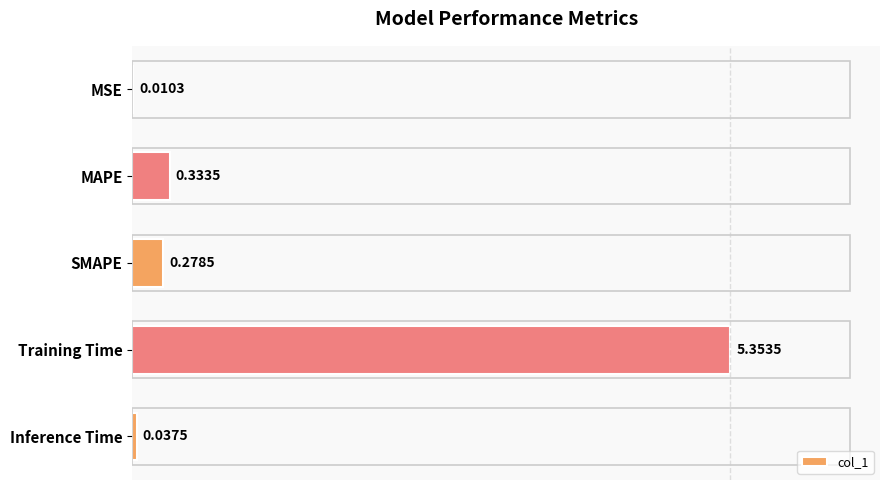

Which has a higher value, Training Time or MSE?

Training Time